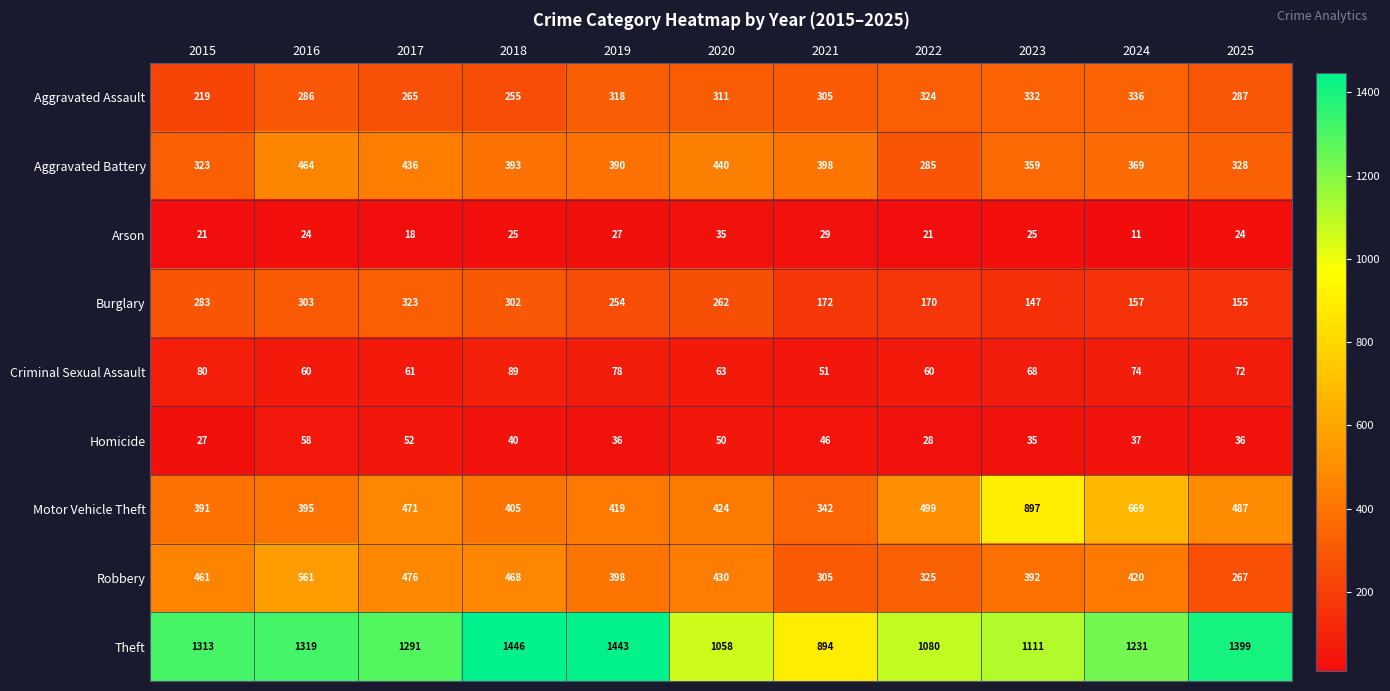

How many categories are shown in the chart?

11